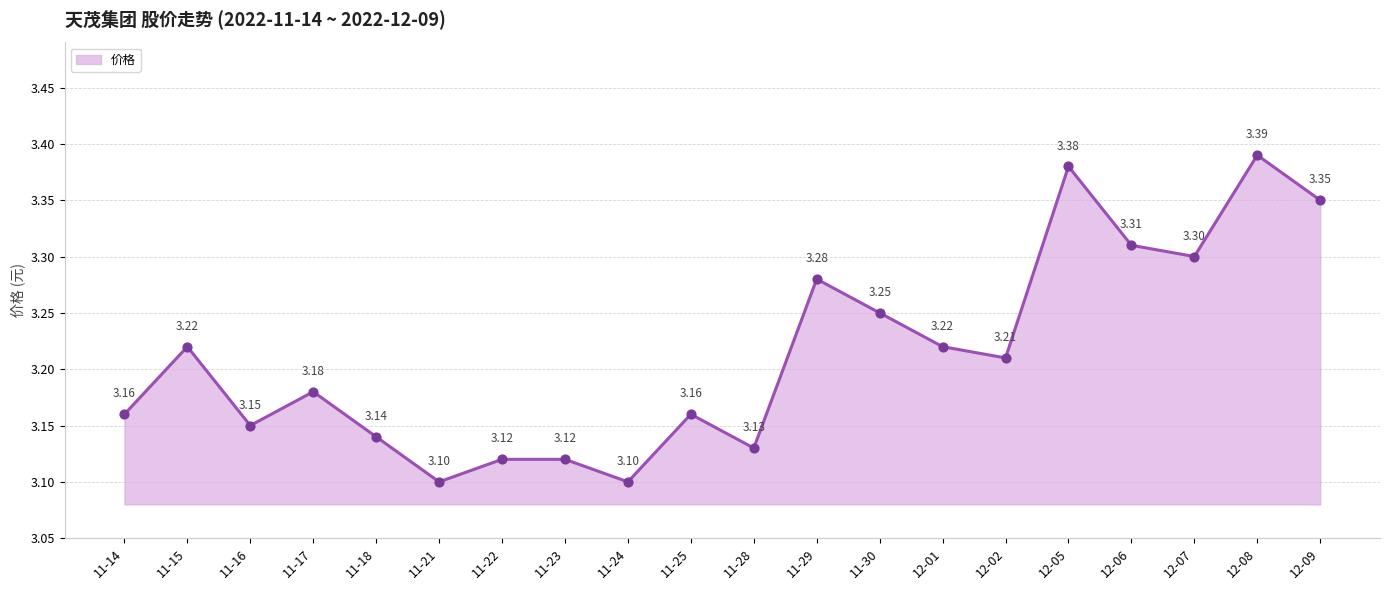

Which has a higher value, 12-06 or 11-30?

12-06